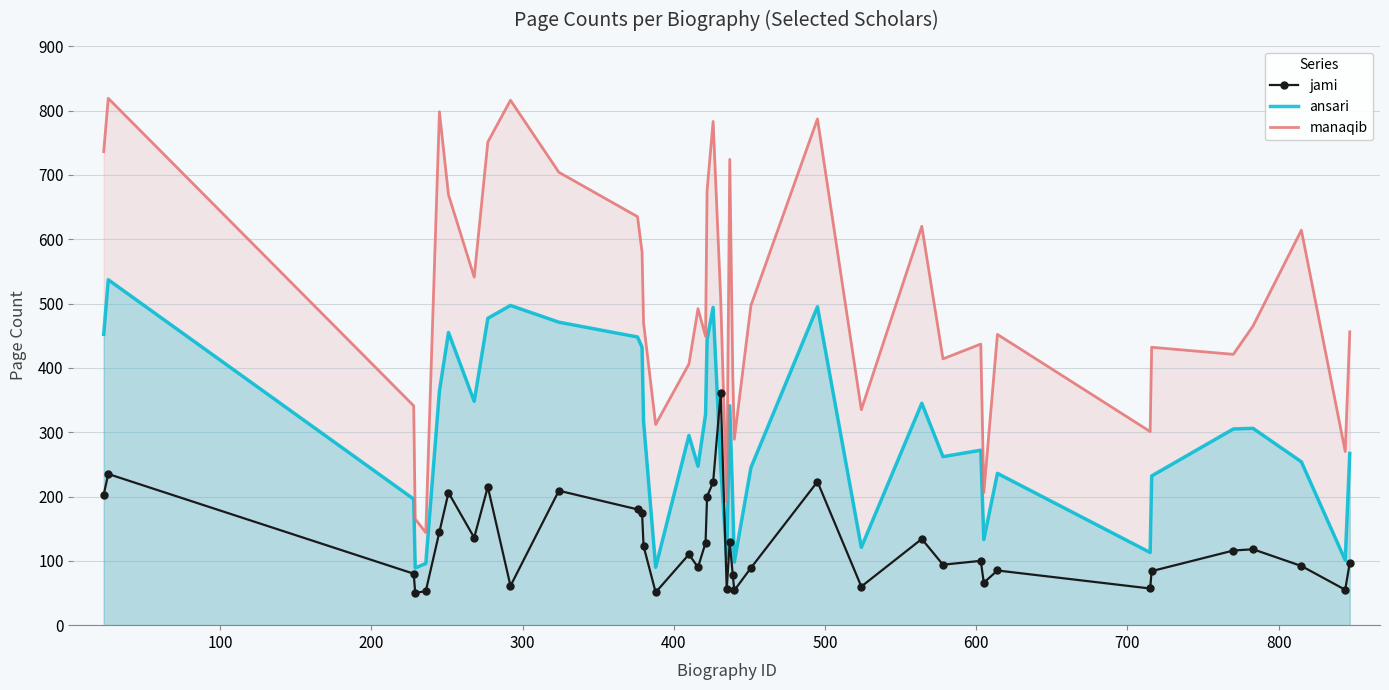

True or false: jami has more than 2 points higher than both neighbors.

True